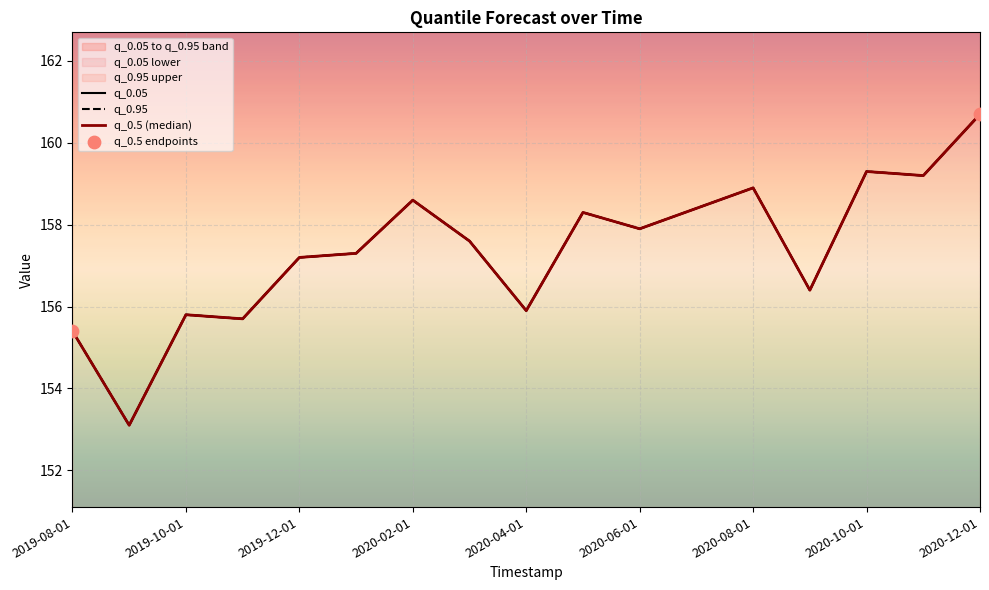

At which category is the sum across all series the highest?

2020-12-01